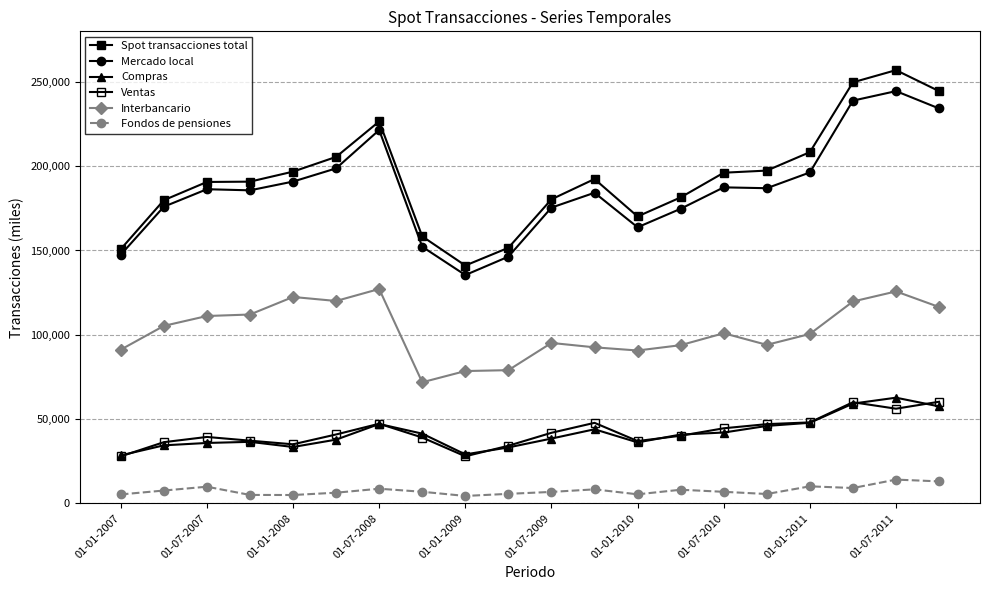

How many series are shown in this chart?

6